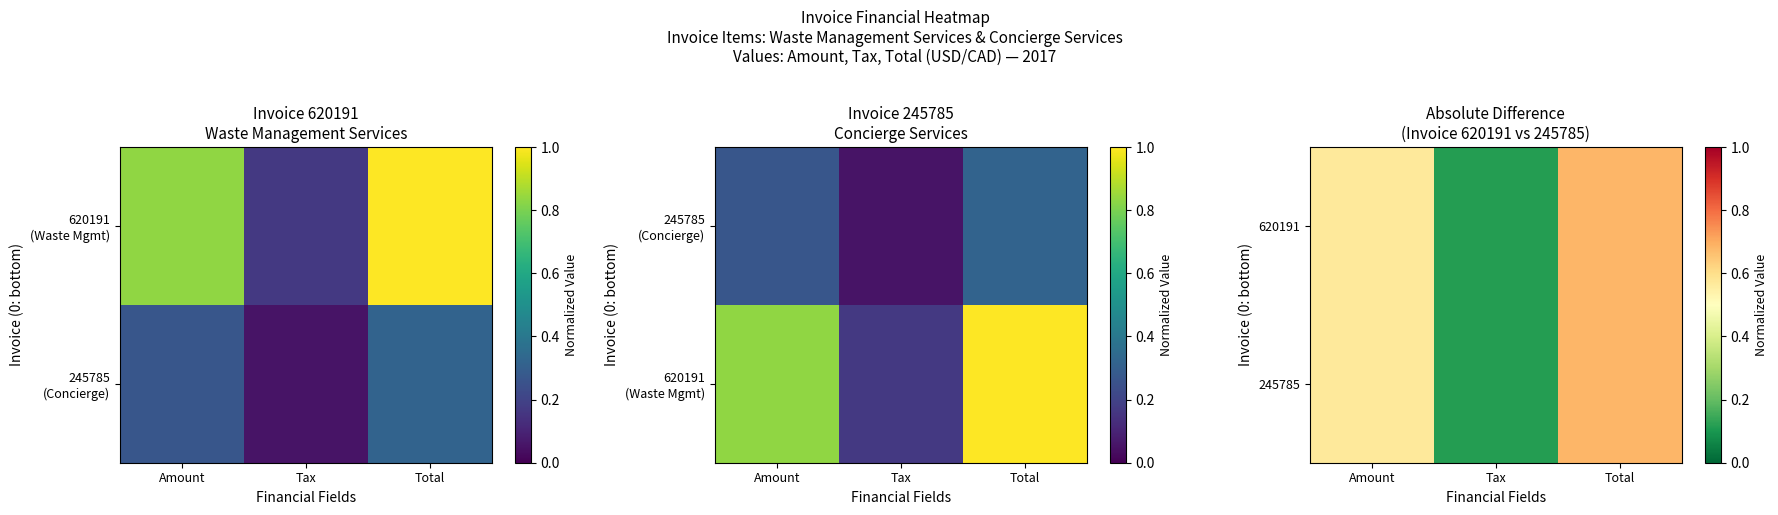

Reading left to right, extract all data points from this chart.

620191: Amount=0.6	Tax=0.1	Total=0.7
245785: Amount=0.6	Tax=0.1	Total=0.7